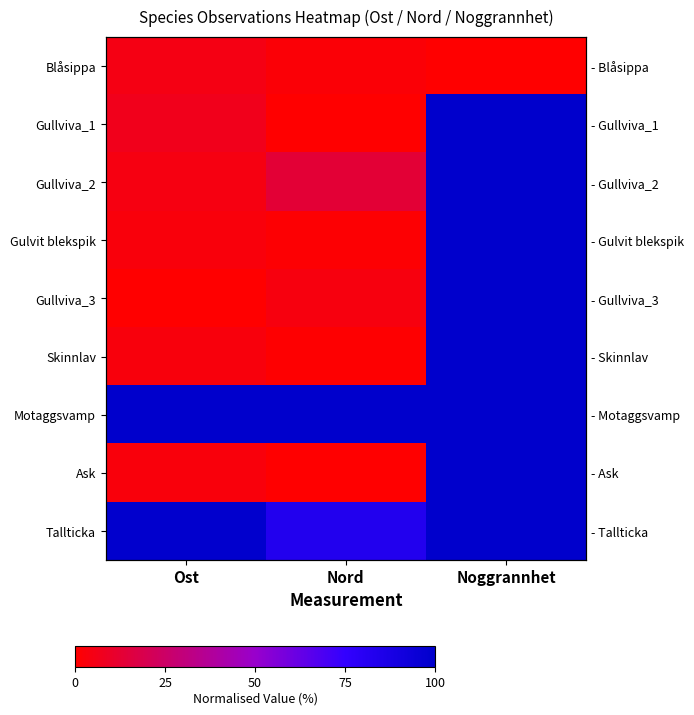

At Nord, list the series in order from smallest to largest.

Ask, Gullviva_1, Skinnlav, Gulvit blekspik, Blåsippa, Gullviva_3, Gullviva_2, Tallticka, Motaggsvamp